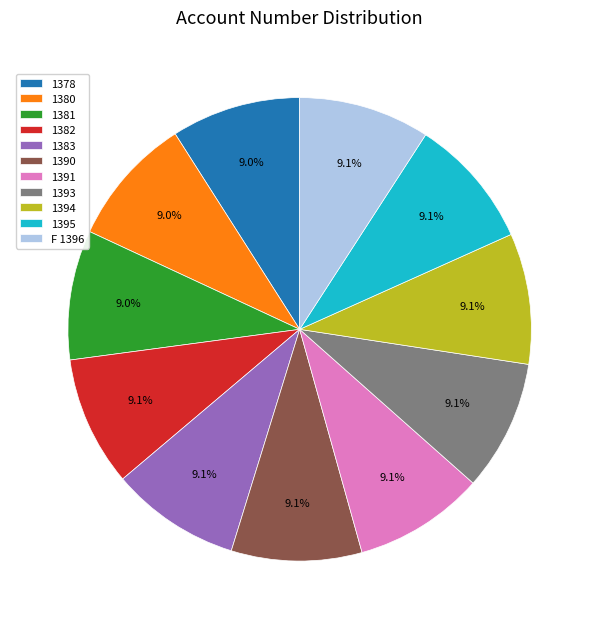

What is the ratio of the value at 1391 to the value at 1395?

1.0